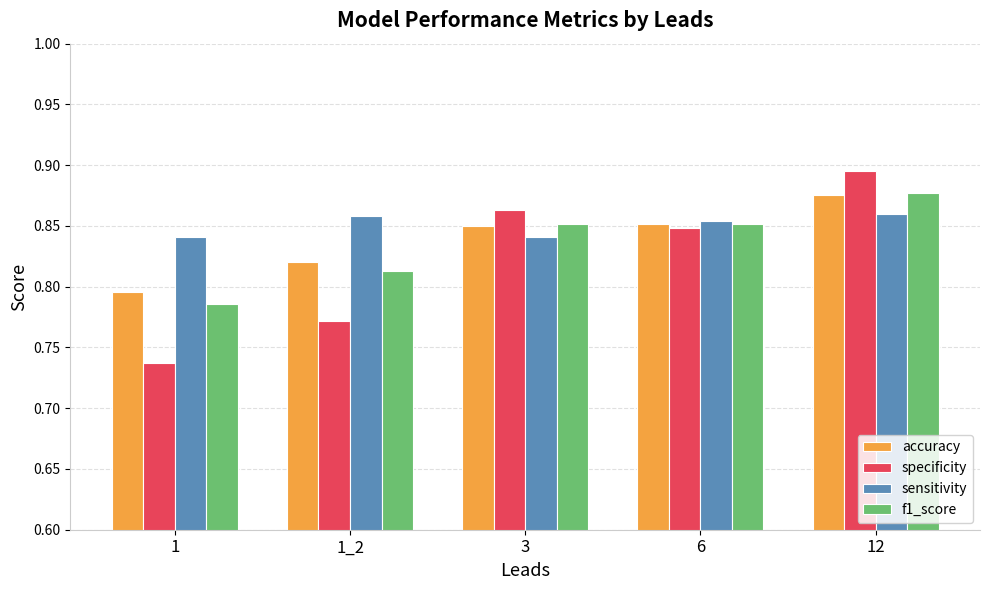

What is the label of the 4th bar from the right?

1_2